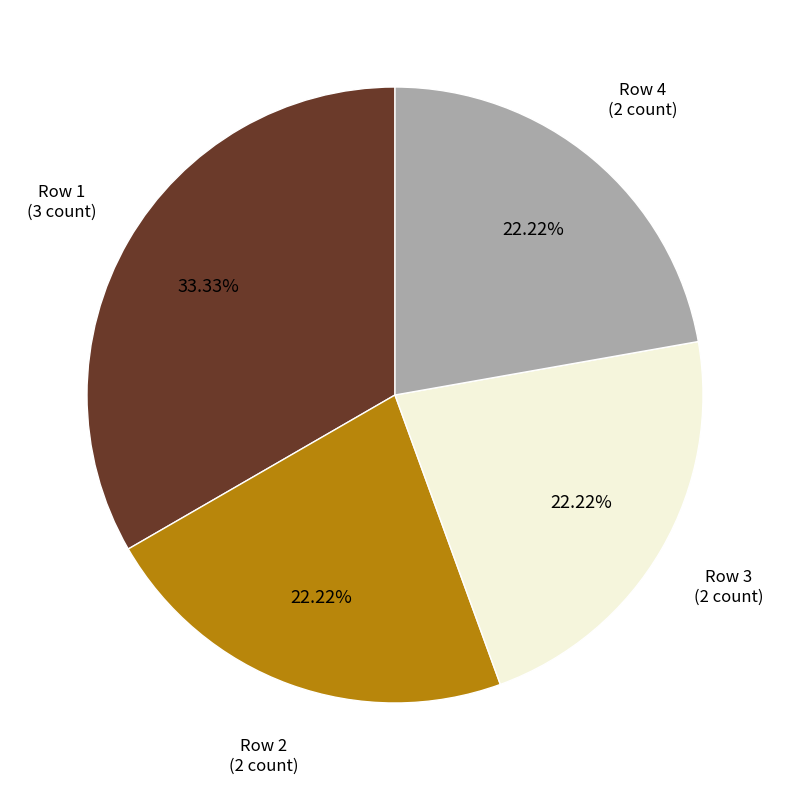

To the nearest percent, what is the average slice percentage?

25%